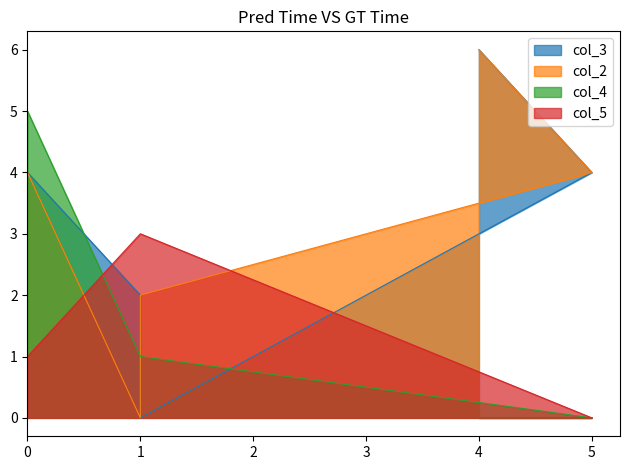

At which category does the chart reach its minimum across all series?

1